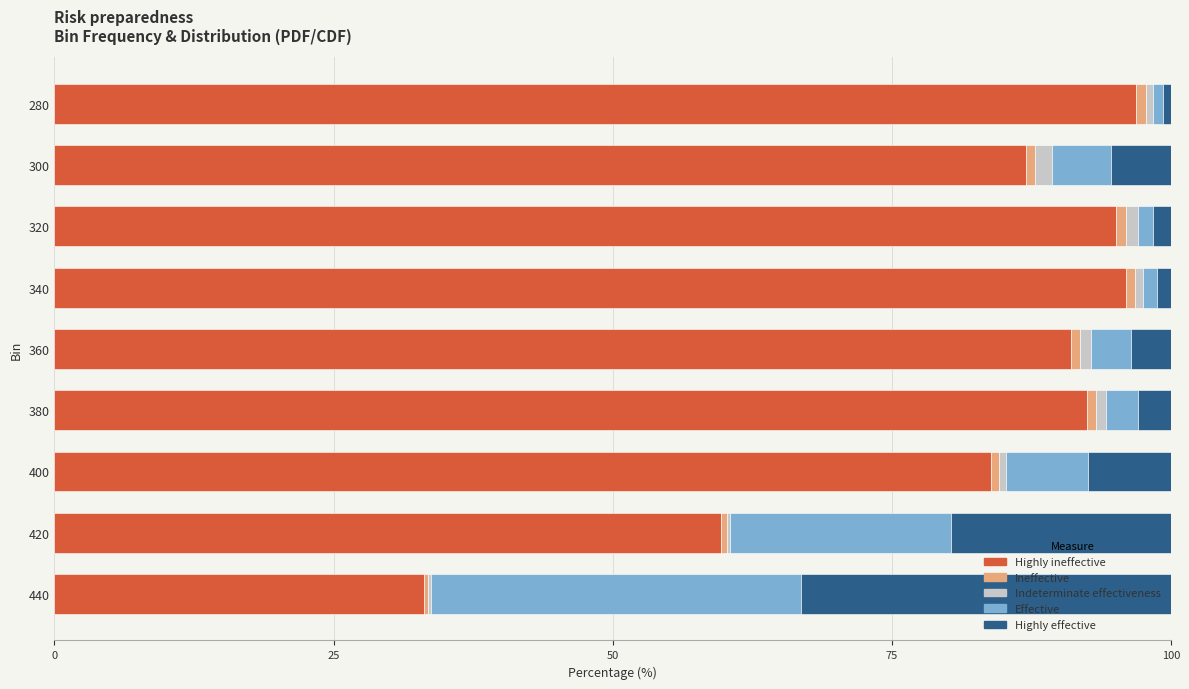

At which label is Highly ineffective closest to 65?

420